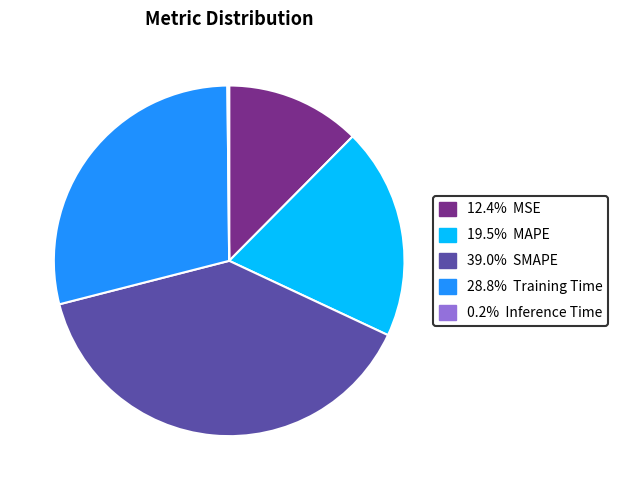

Does any single category account for the majority?

No